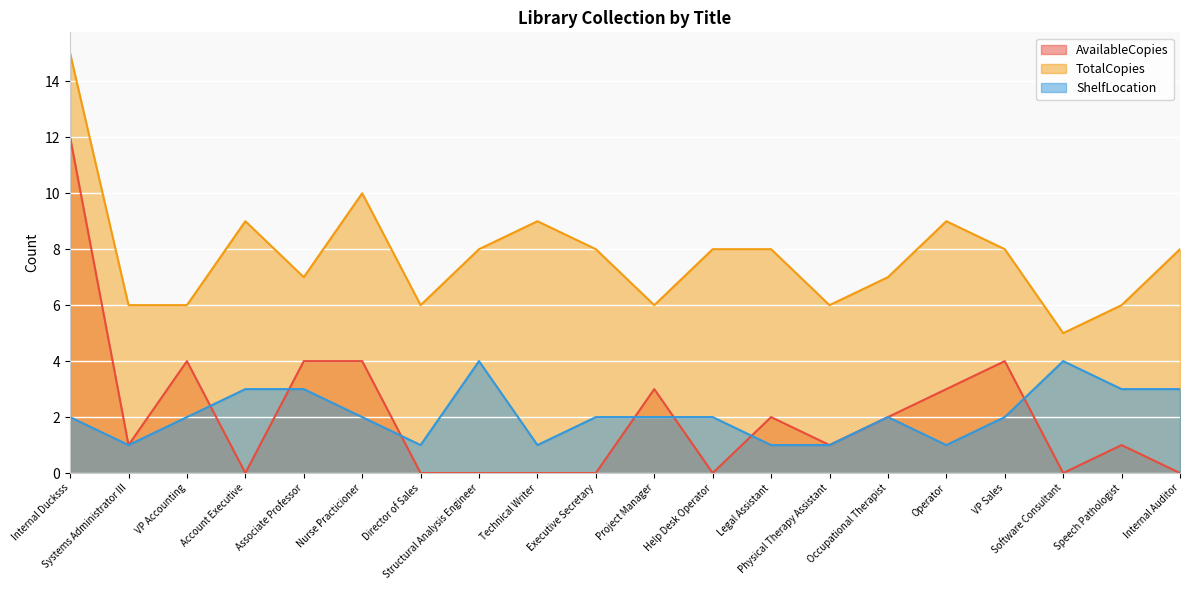

What position from the right is Nurse Practicioner?

15